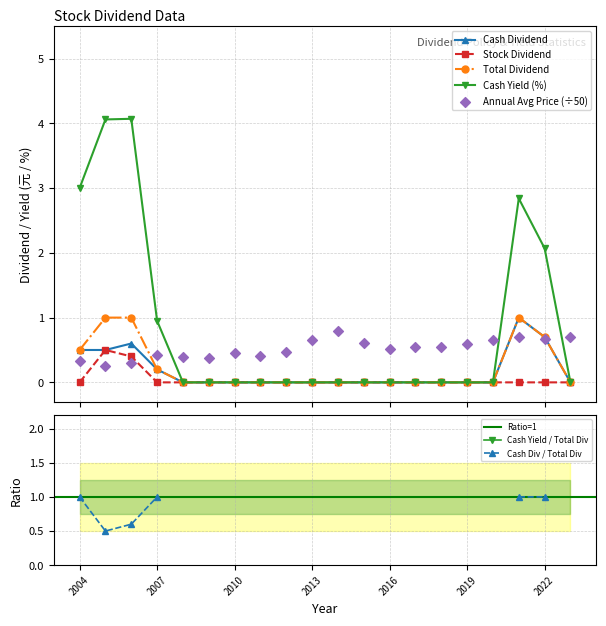

Is the value of Stock Dividend at 2018 greater than the value of Cash Dividend at 2016?

No